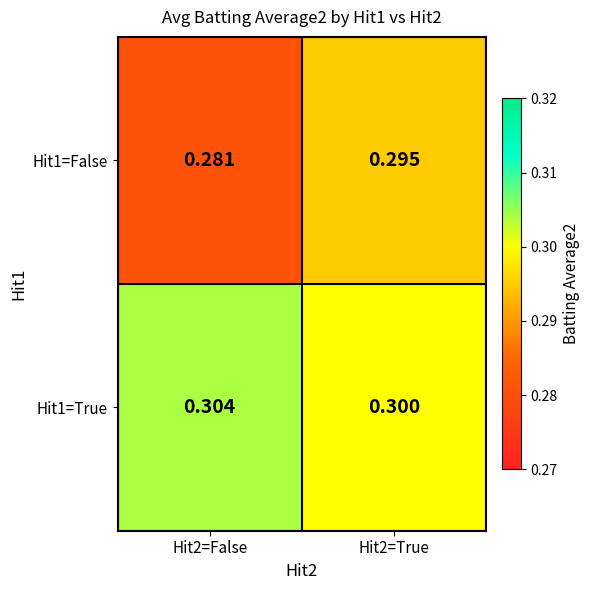

Is the value of Hit1=False at Hit2=True greater than the value of Hit1=True at Hit2=True?

No